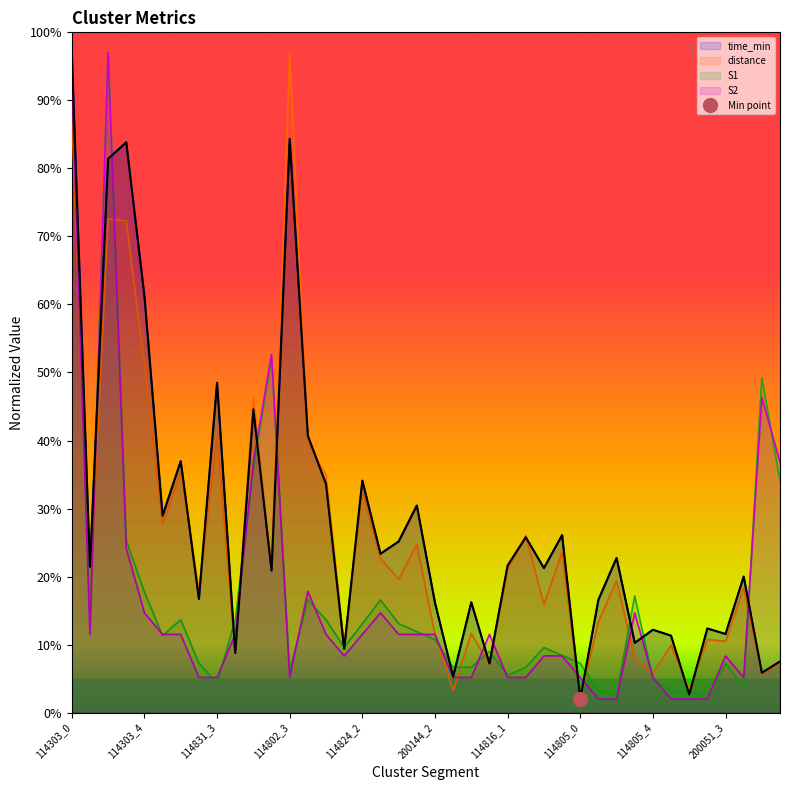

What is the maximum value for time_min (line)?

97.0